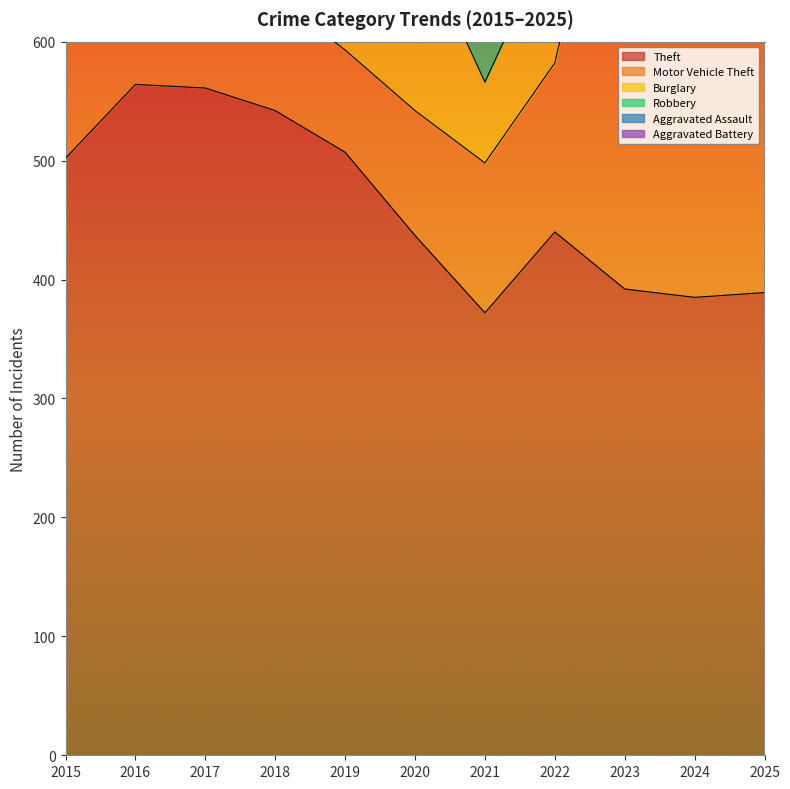

At which category is the sum across all series the highest?

2023